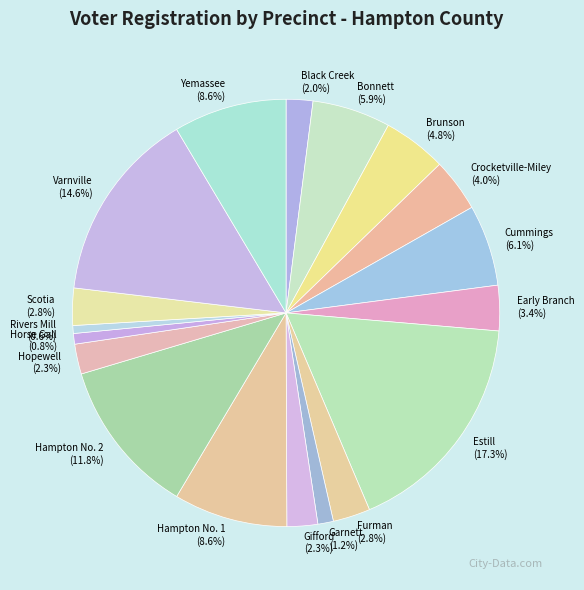

What is the largest slice in the pie chart?

Estill